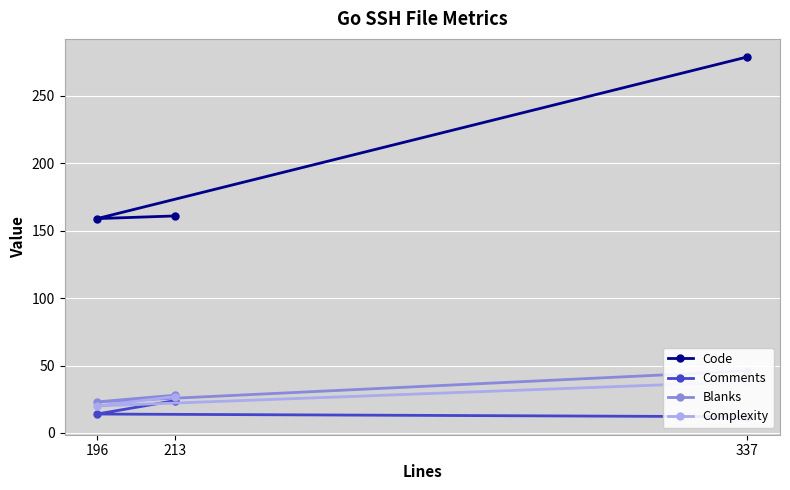

What are all the series names shown in the legend?

Code, Comments, Blanks, Complexity